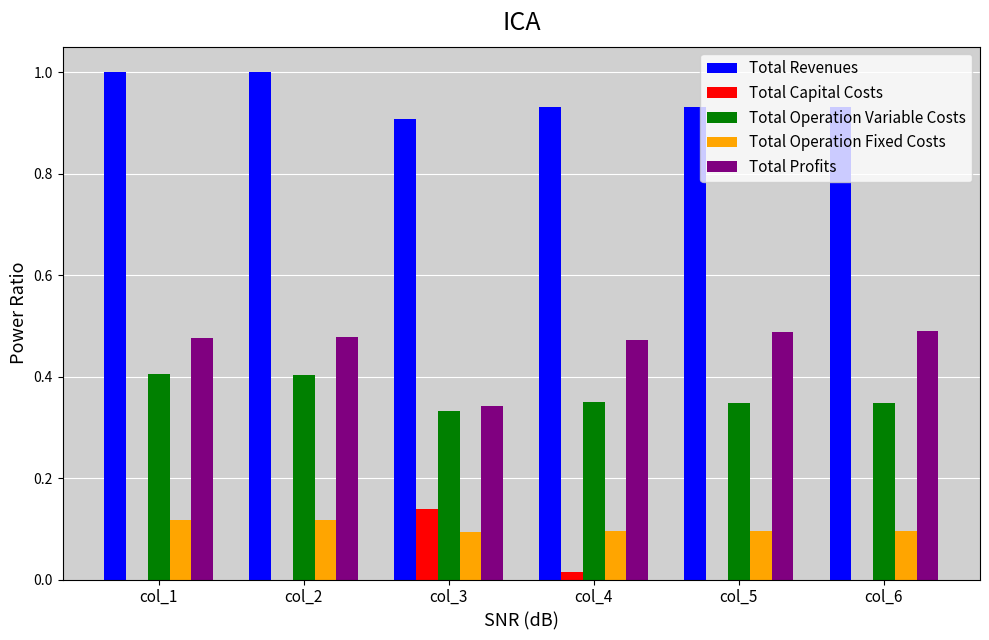

What is the sum of the Total Profits values at col_1 and col_3?

0.8